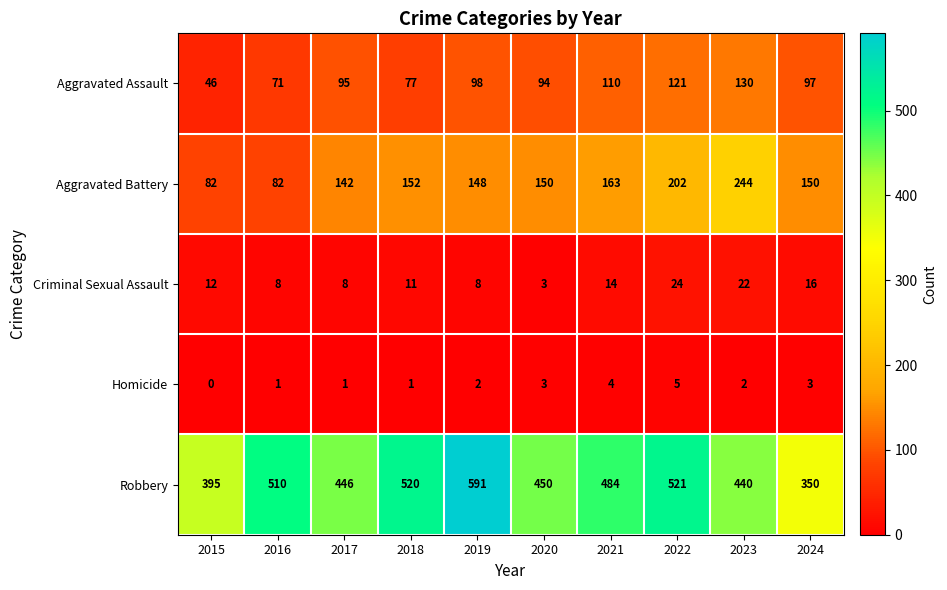

Rank the series by their maximum value, from highest to lowest.

Robbery, Aggravated Battery, Aggravated Assault, Criminal Sexual Assault, Homicide